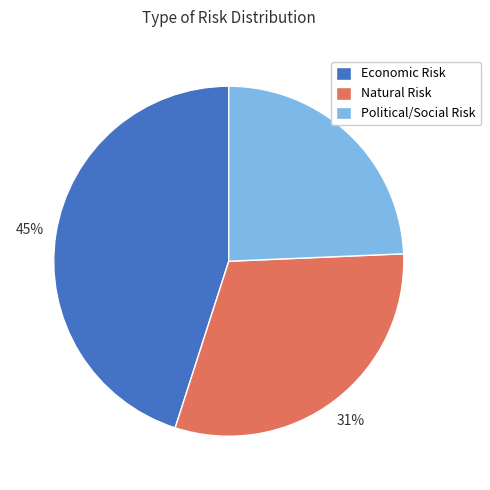

To the nearest percent, what percentage of the pie is Political/Social Risk?

24%